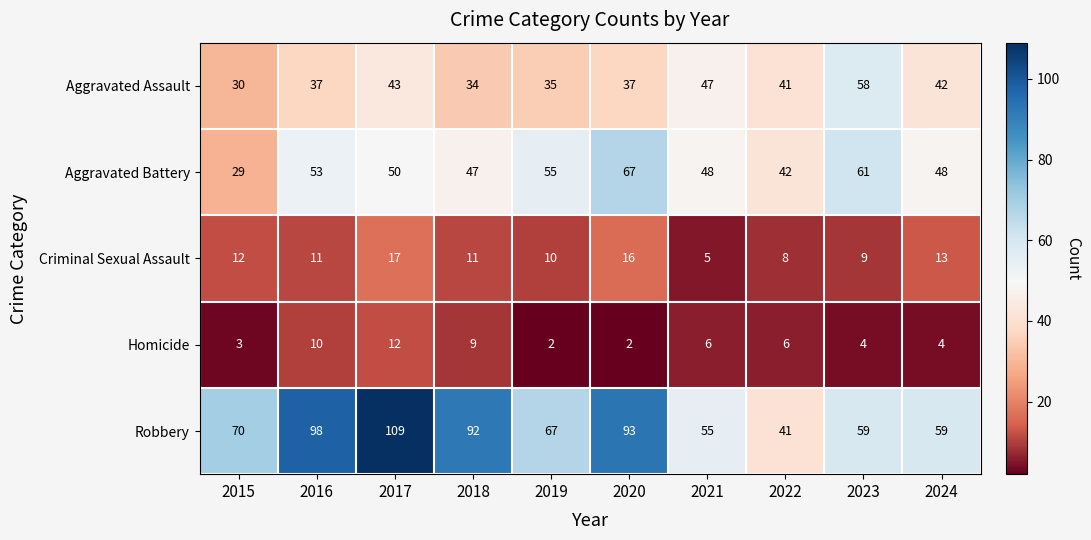

What is the sum of the Criminal Sexual Assault values at 2020 and 2024?

29